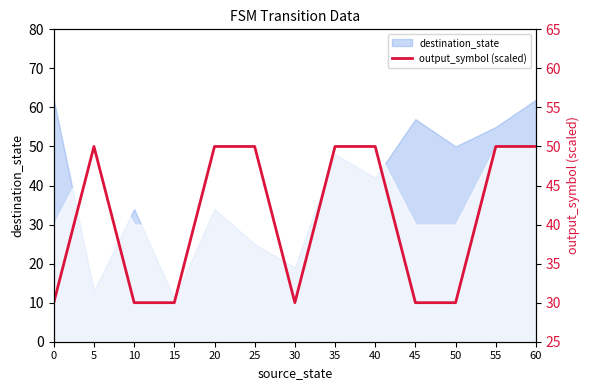

The chart shows a value of 85 at 55. True or false?

False